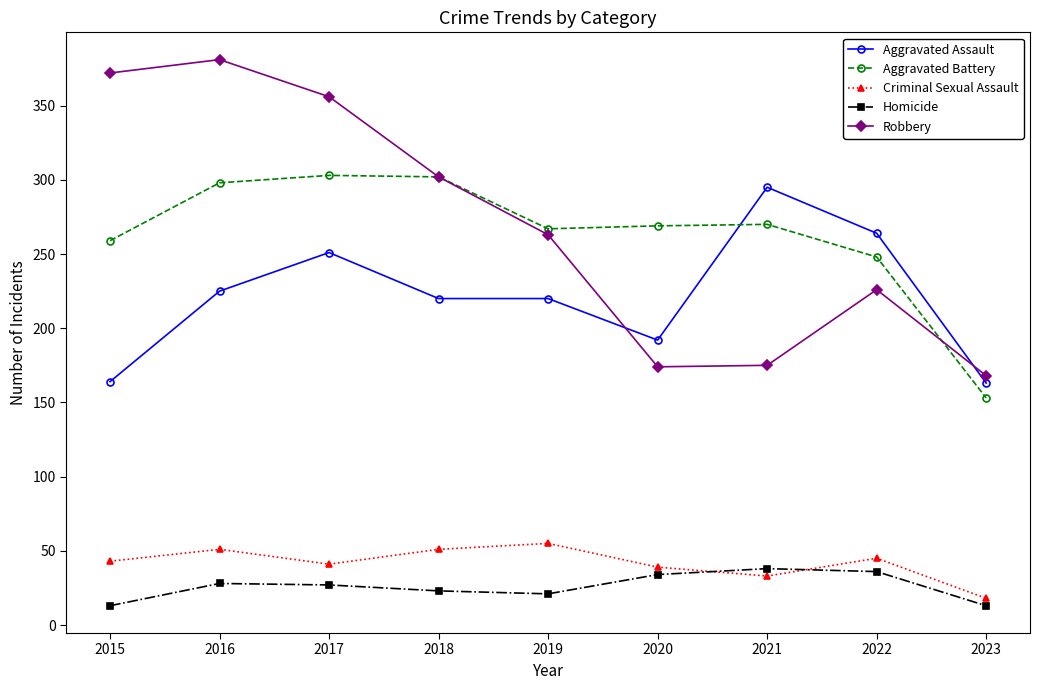

What is the value of the Aggravated Assault point at the 3rd from the left?

251